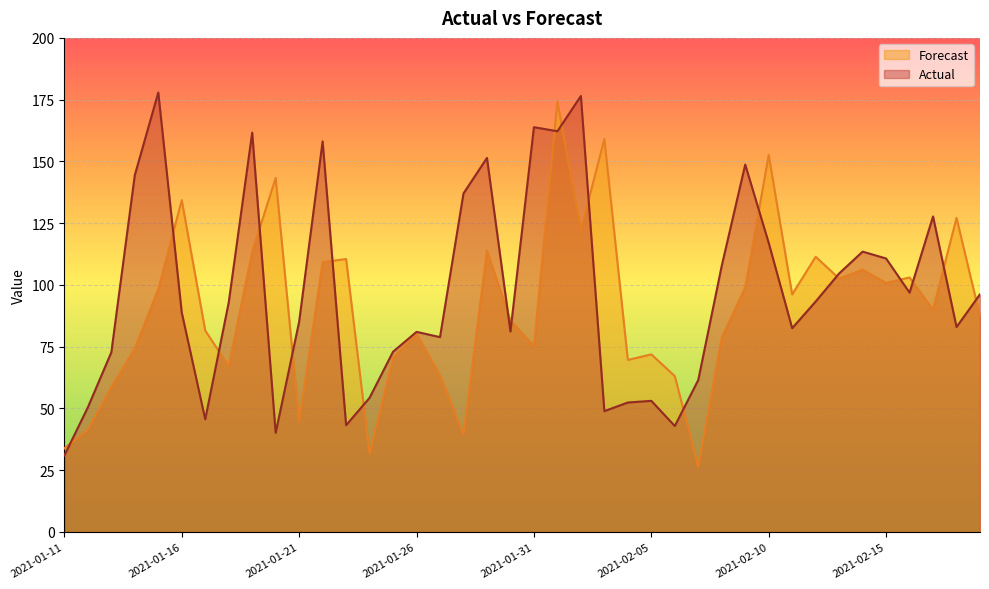

Which series has the largest total across all categories?

Actual